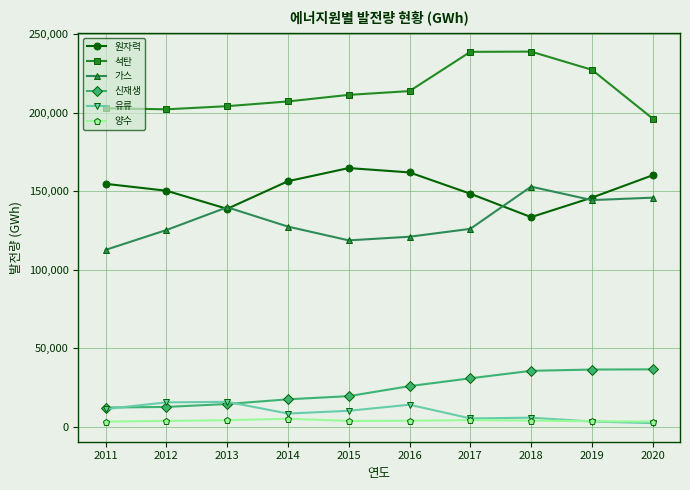

Which series has the largest range (max minus min)?

석탄